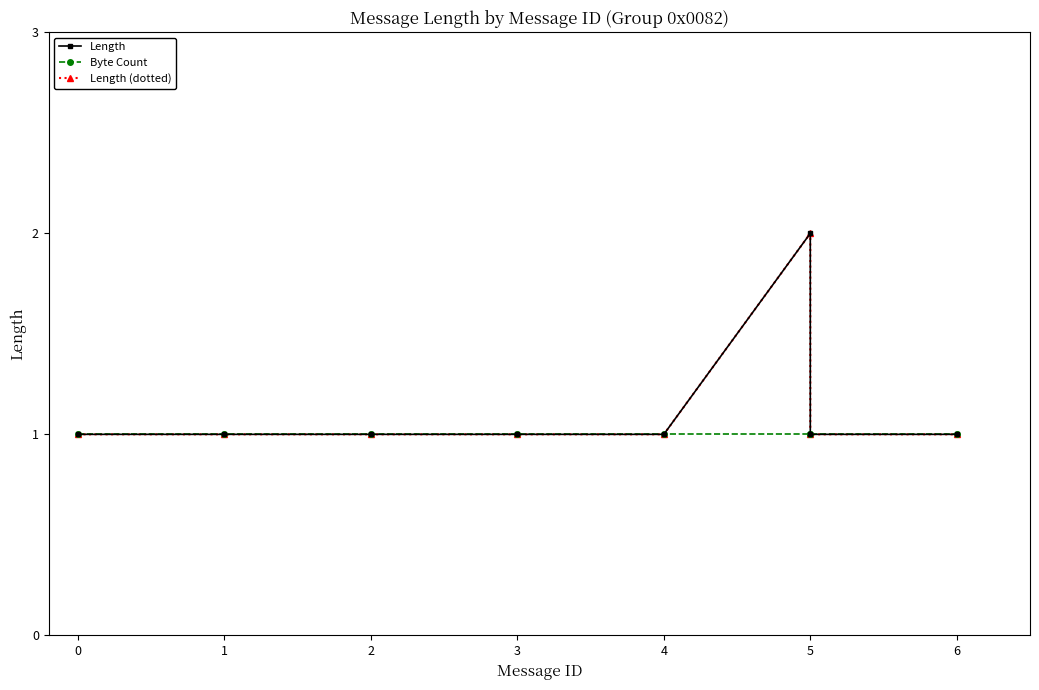

Which series has the largest total across all categories?

Length